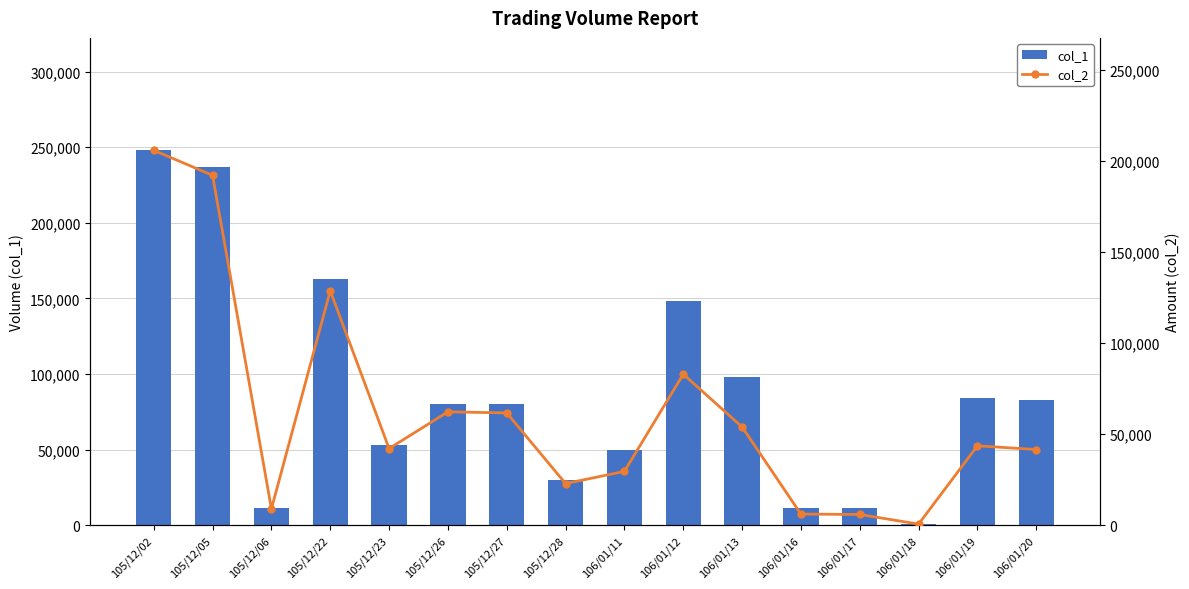

What is the sum of all col_2 values?

987910